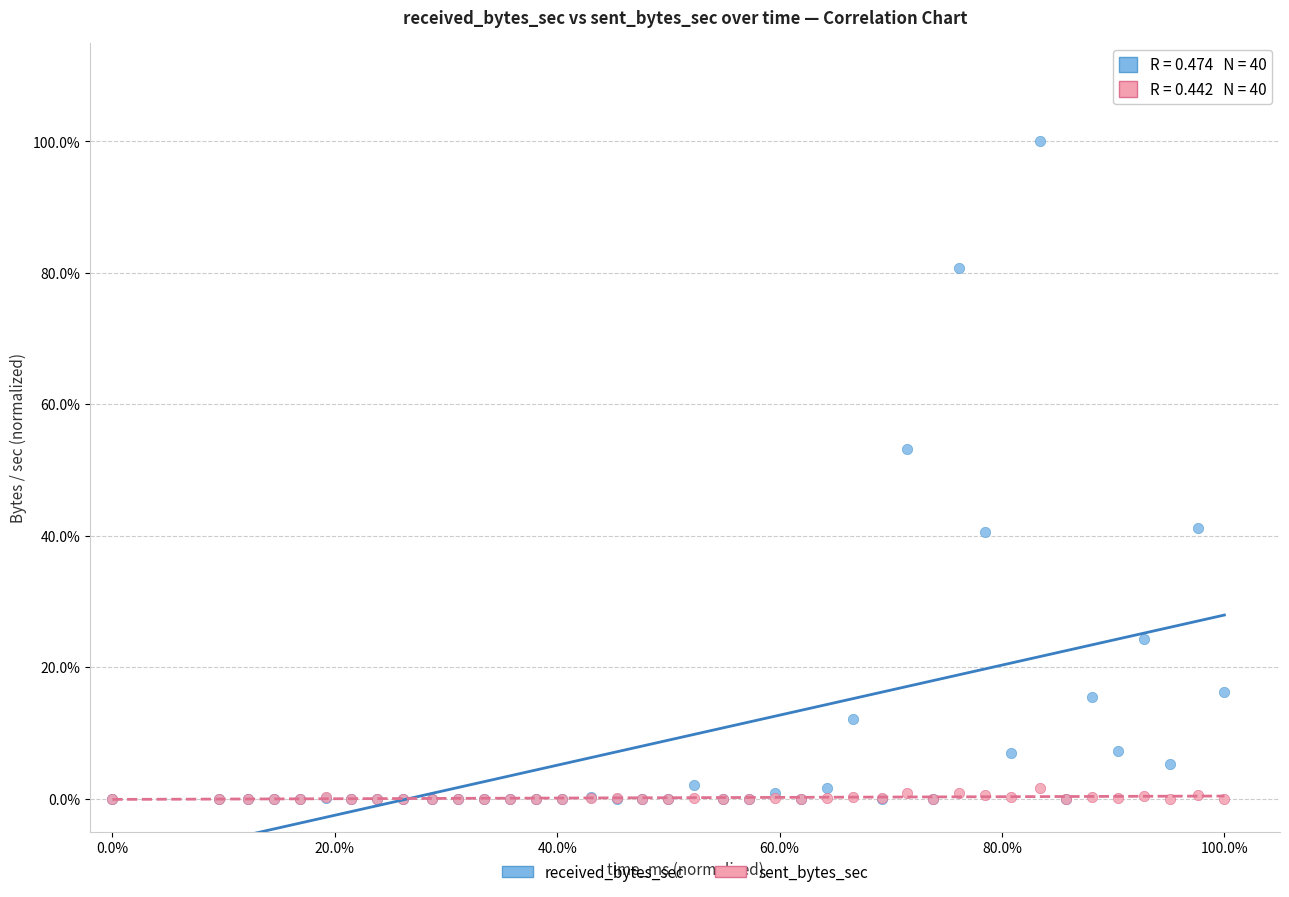

Which series has the largest Y range (max minus min)?

received_bytes_sec